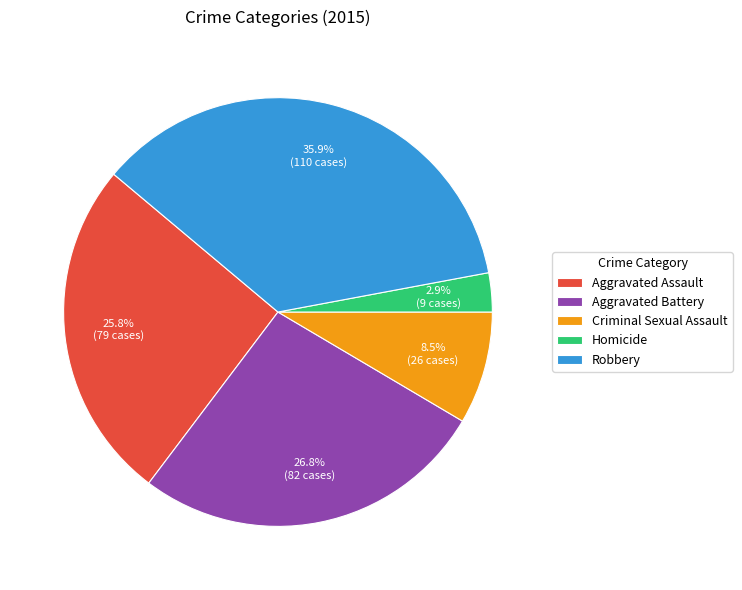

What portion of the pie excludes Aggravated Battery?

73.2%